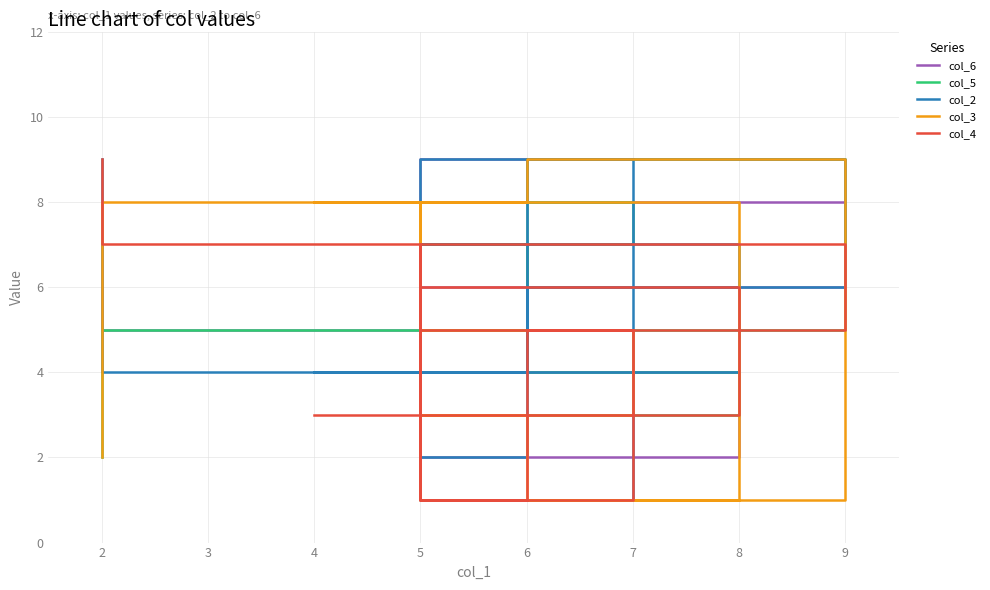

Does the chart have visible grid lines?

Yes